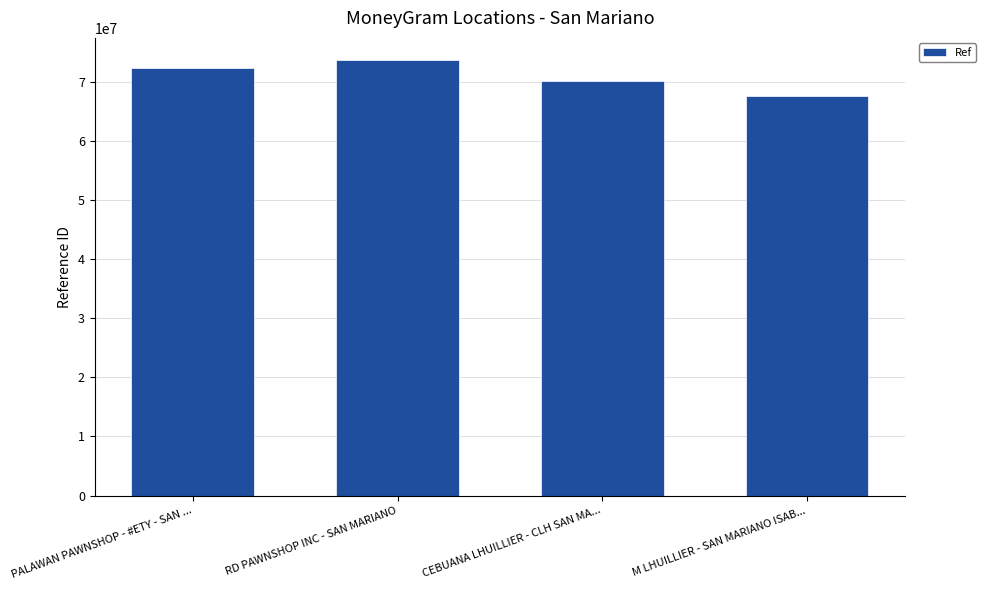

The chart shows a value of 99150458 at CEBUANA LHUILLIER - CLH SAN MA.... True or false?

False